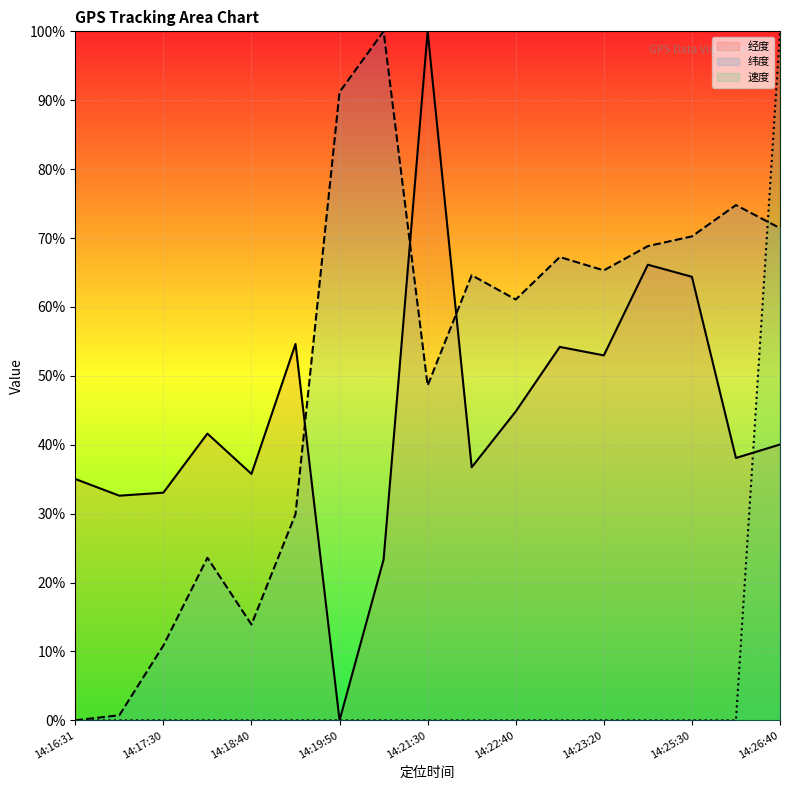

Which series has the widest spread of values?

经度